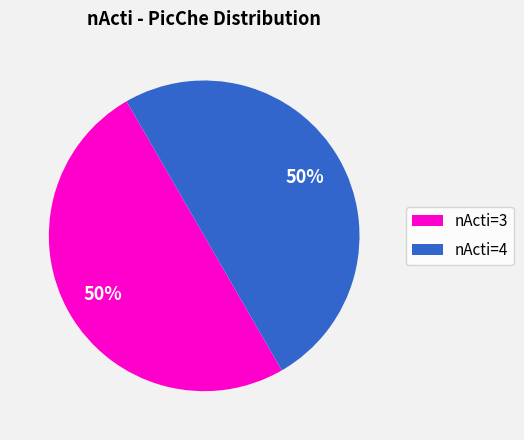

Is the sum of nActi=3 and nActi=4 greater than half?

Yes